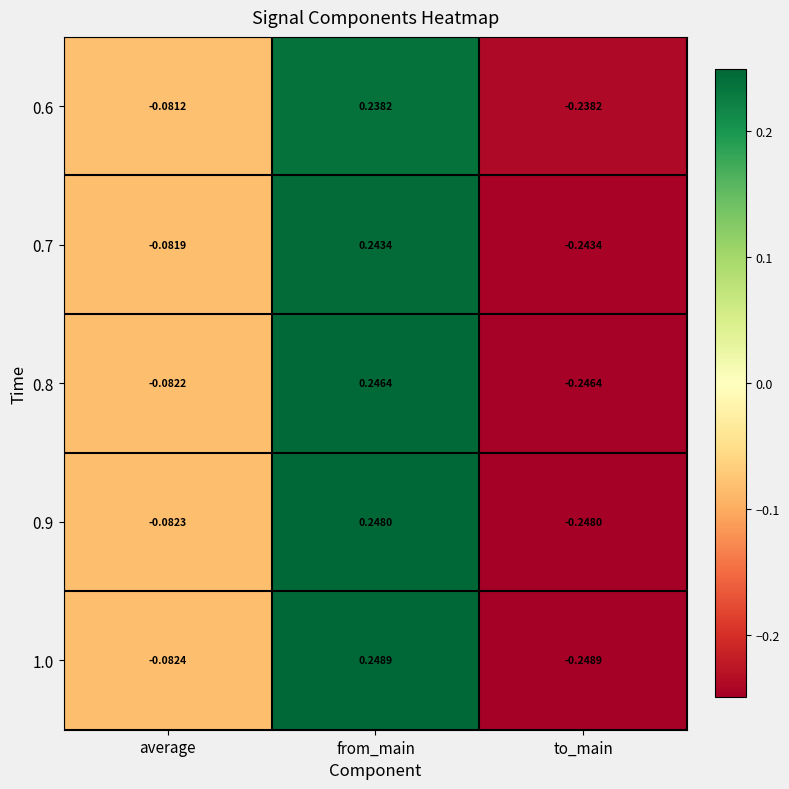

Which series has the largest total across all categories?

0.6